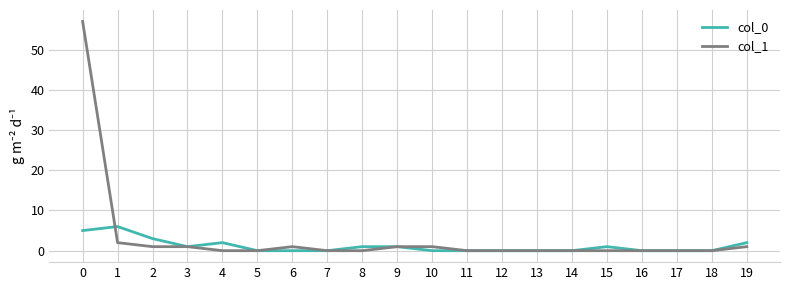

The col_1 series shows -35 at 18. True or false?

False